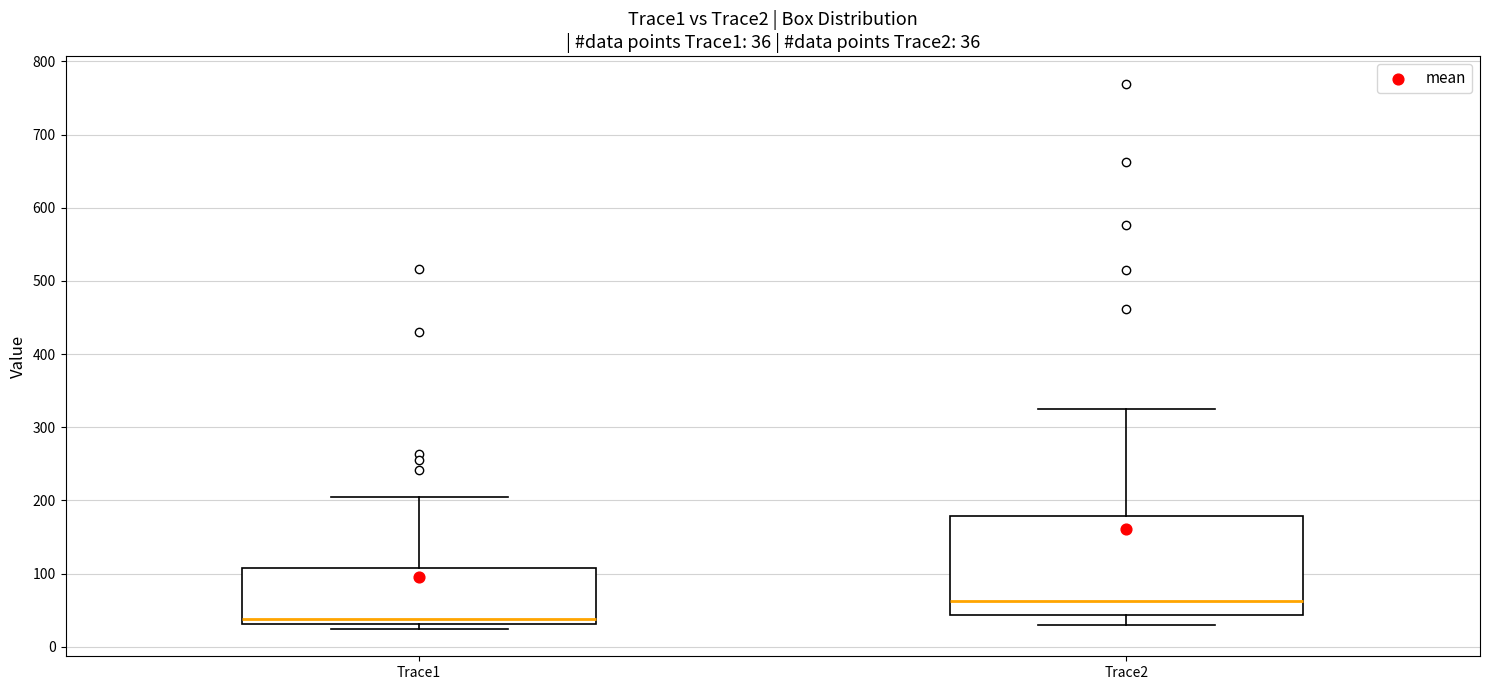

Comparing the boxes themselves (not the whiskers), which one is the tallest?

Trace2